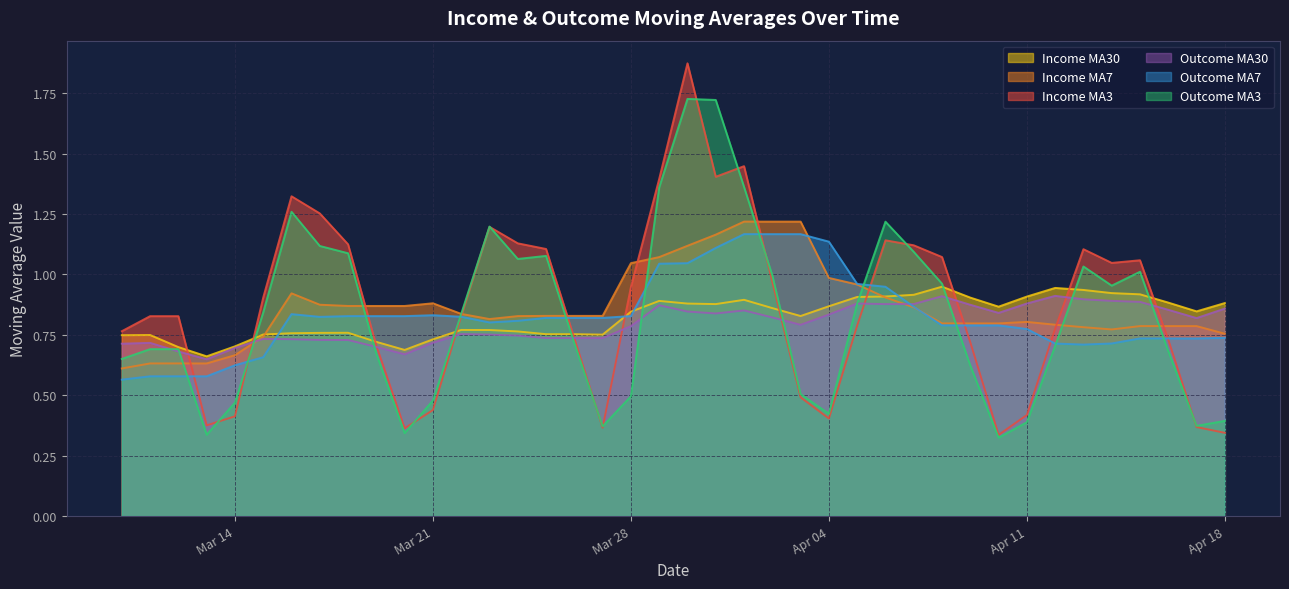

Which series has the largest range (max minus min)?

Income MA3